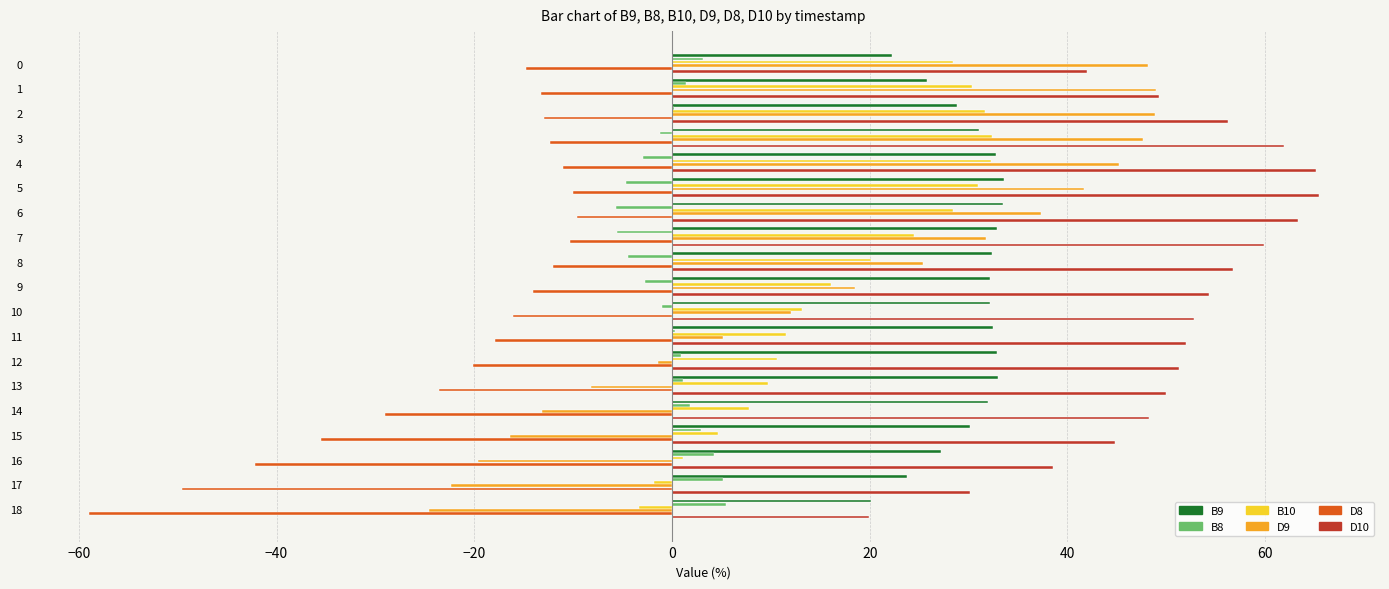

What is the sum of all B9 values?

569.2